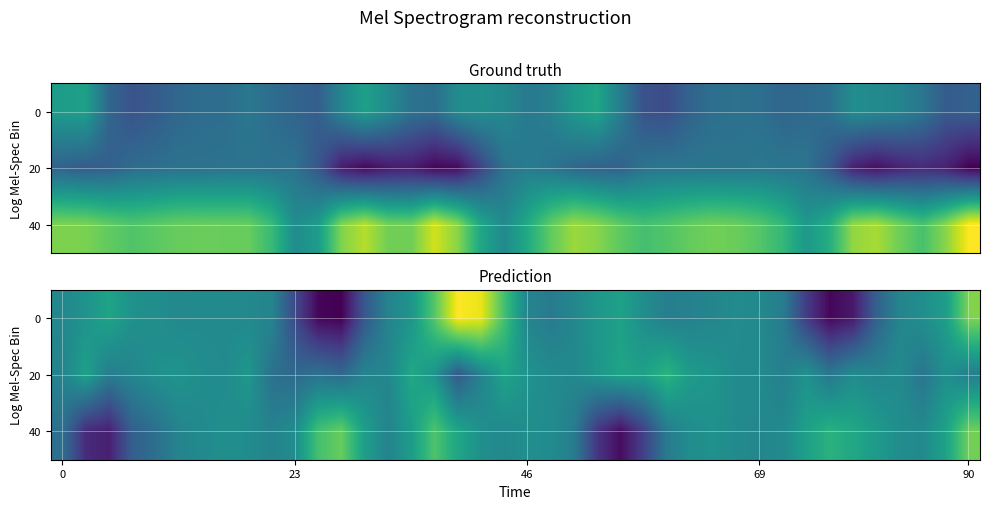

How many positive values does the 40 series have?

22